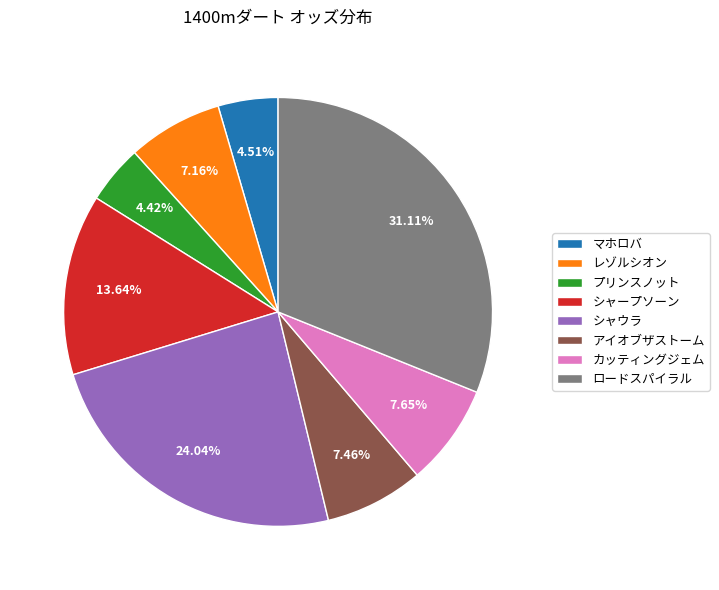

To the nearest percent, what percentage of the pie is シャウラ?

24%